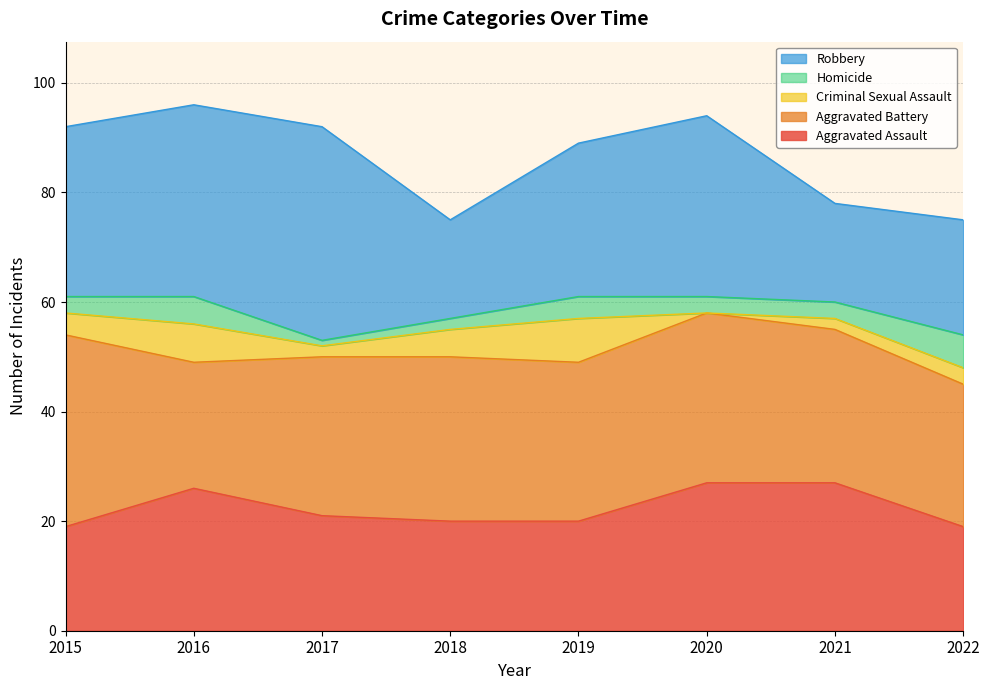

At how many categories does at least one series exceed 23?

8